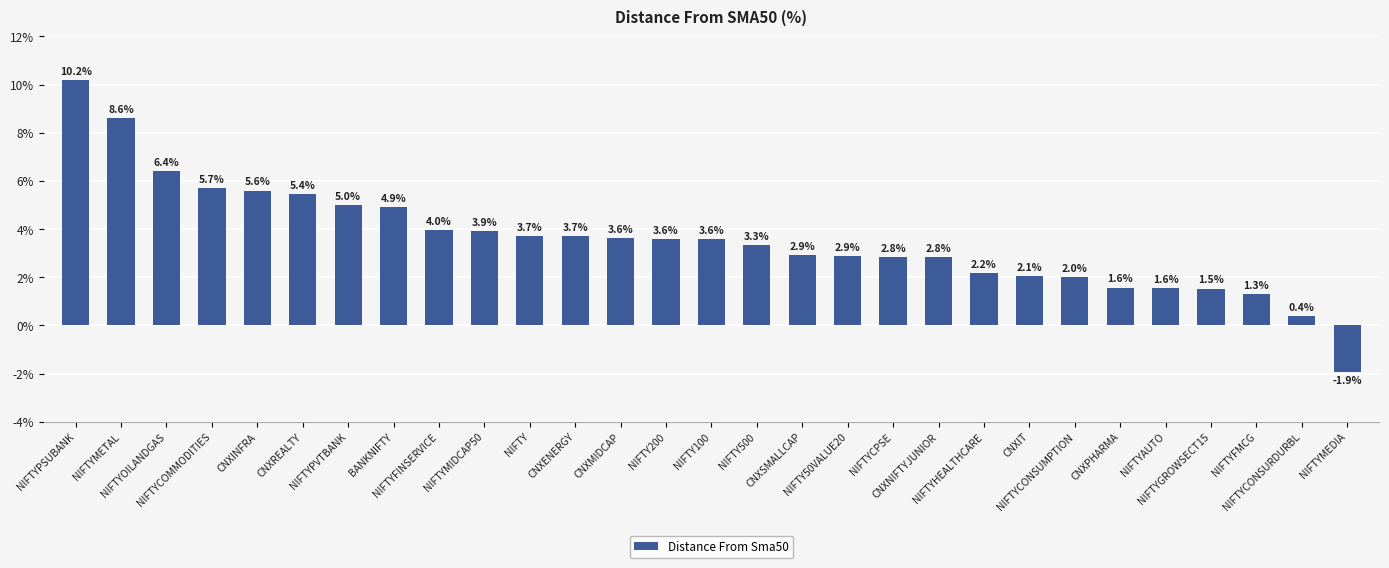

What is the label of the 20th bar from the right?

NIFTYMIDCAP50